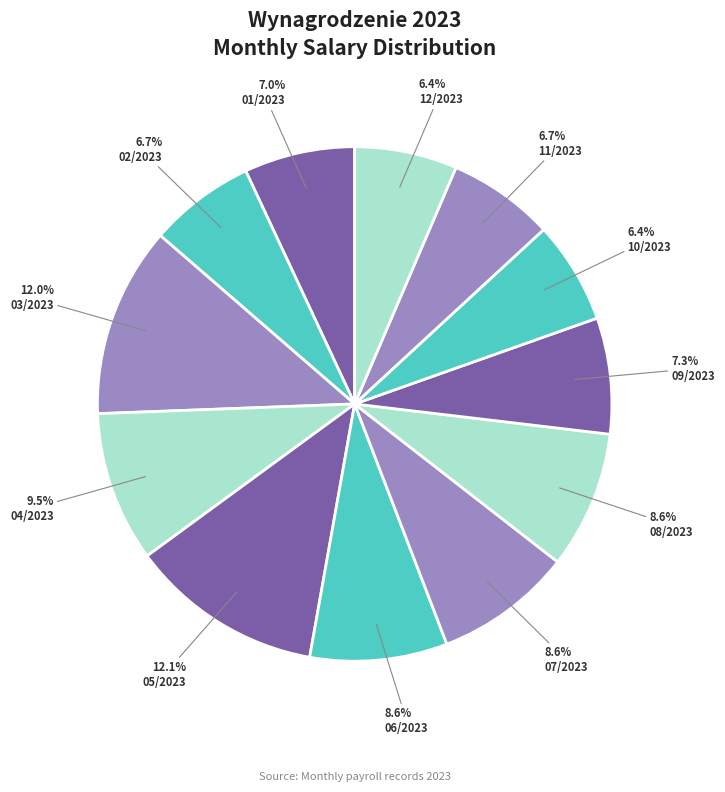

Between 05/2023 and 10/2023, which is larger?

05/2023